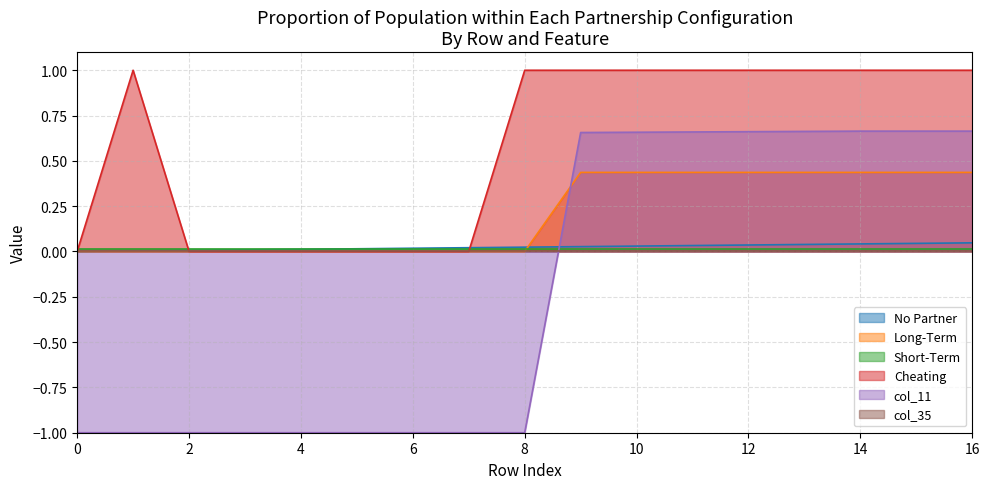

After their last crossing, which series has the higher values: Long-Term or col_11?

col_11